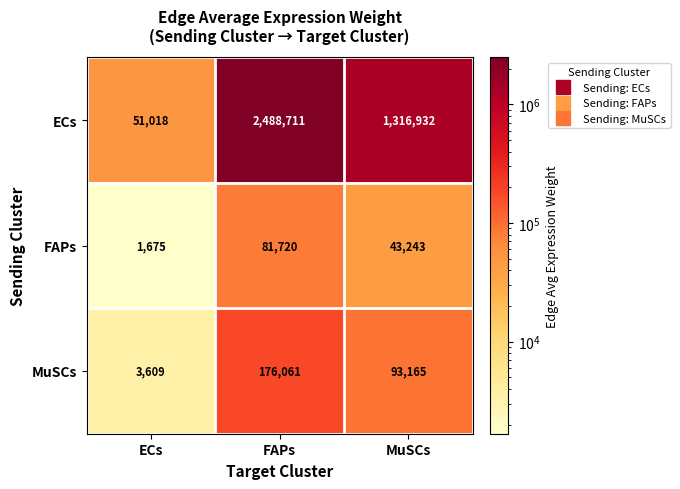

How many distinct data groups are displayed?

3